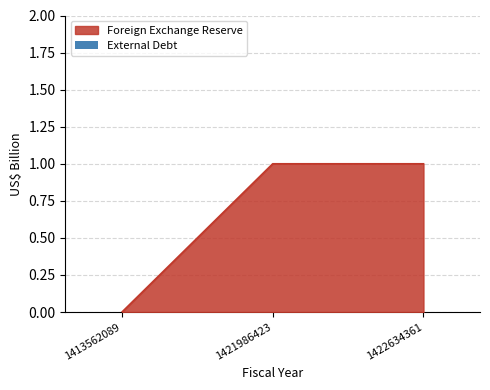

How many positive values are there?

2